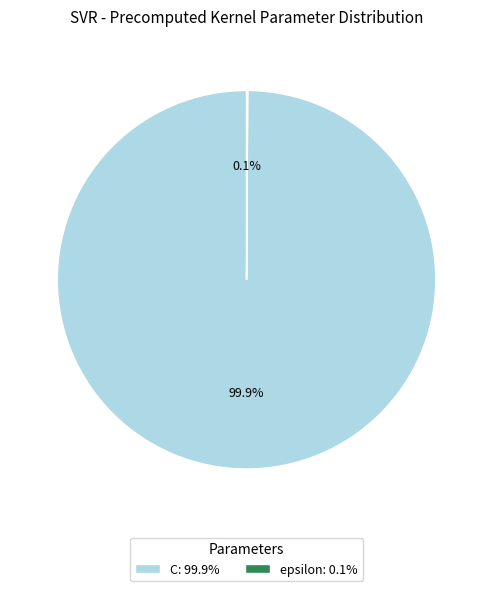

Does C: 99.9% account for over 50% of the chart?

Yes